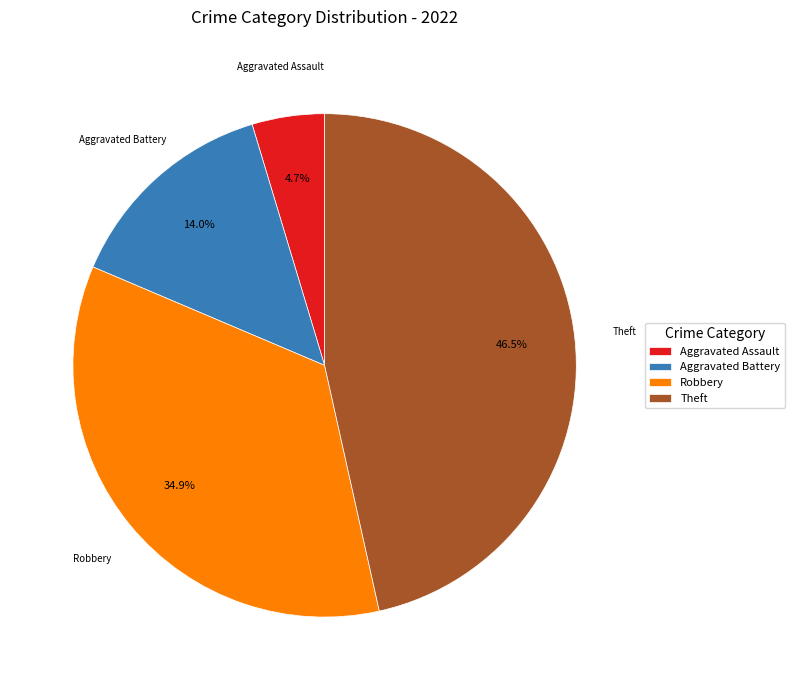

How many segments does this pie chart have?

4